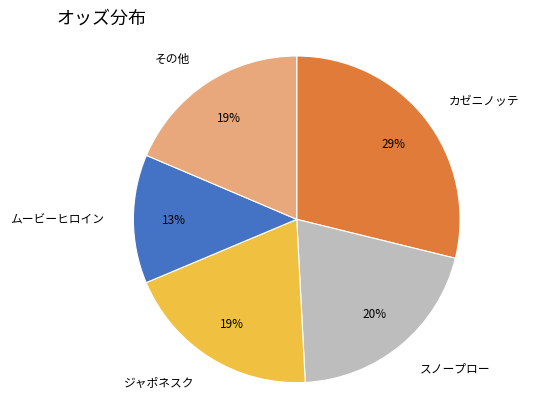

Is there any slice that represents more than half of the pie?

No